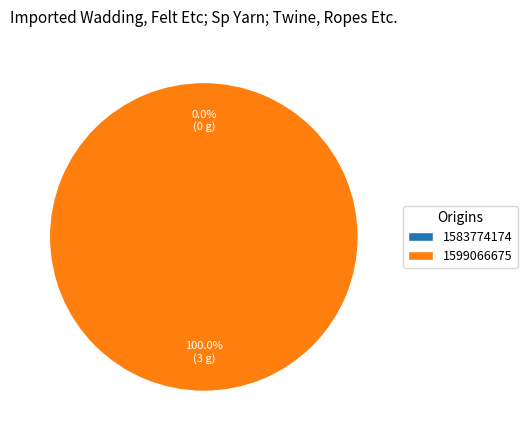

To the nearest percent, what is the difference between the 1583774174 and 1599066675 slice percentages?

100%